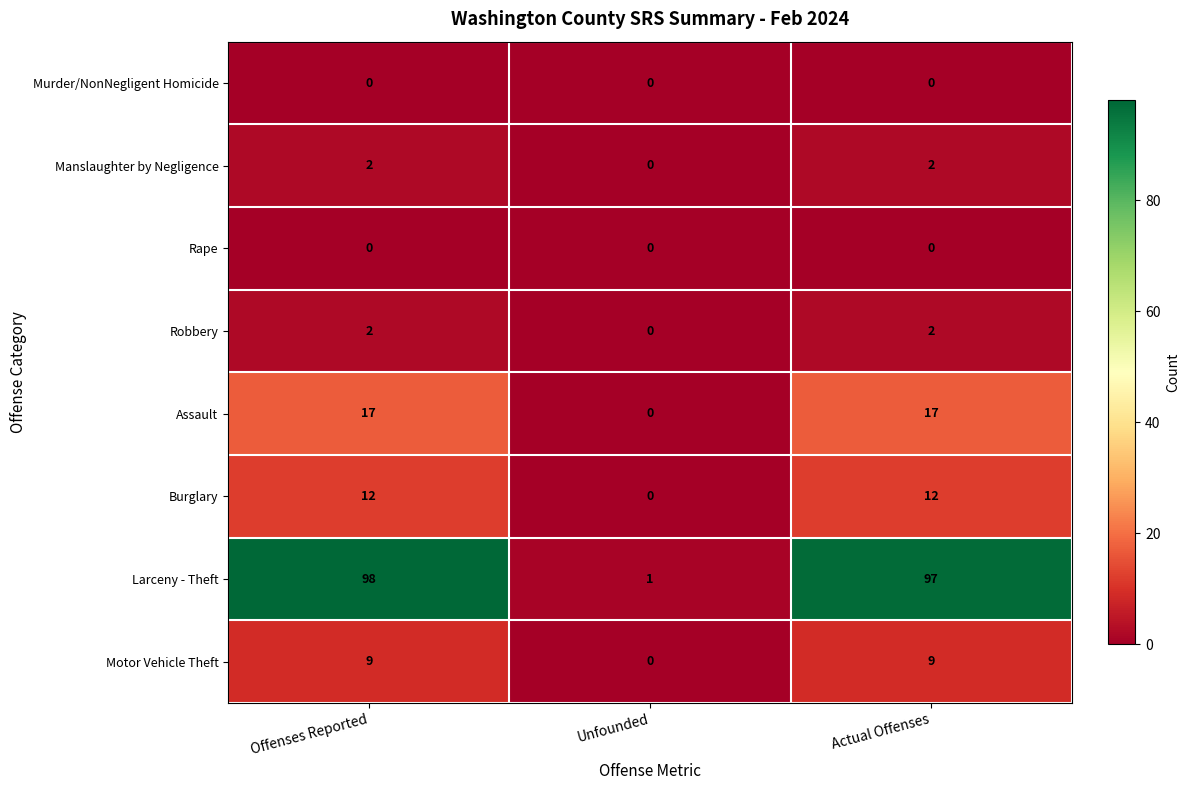

What is the highest value of the Burglary series?

12